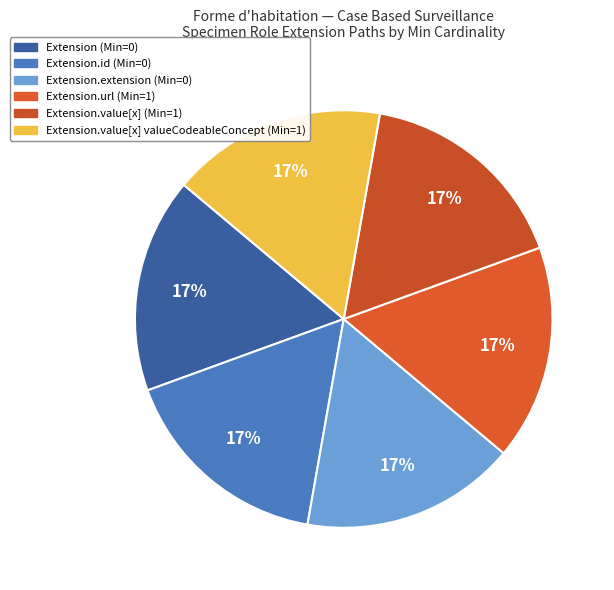

Rank the categories by value from highest to lowest.

Extension, Extension.url, Extension.value[x], Extension.value[x] (valueCodeableConcept), Extension.id, Extension.extension